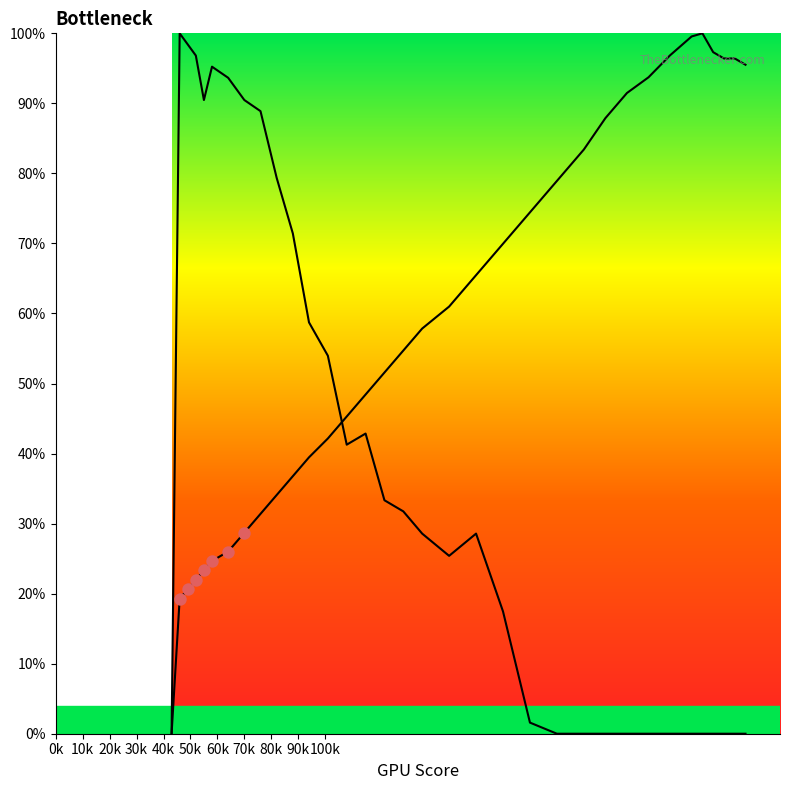

Which series has the largest Y range (max minus min)?

col_2